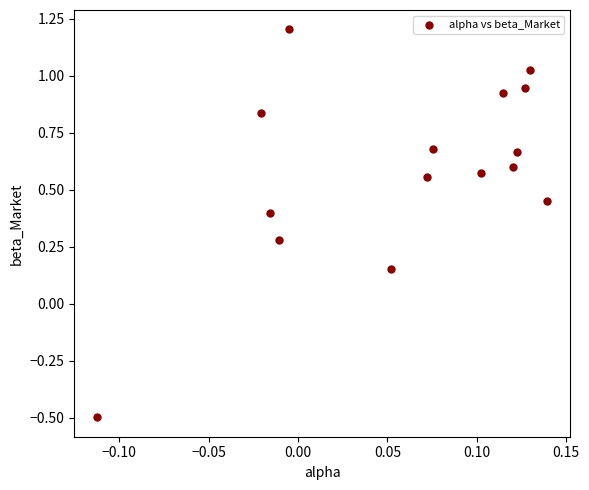

What is the range of Y values (max minus min)?

1.7